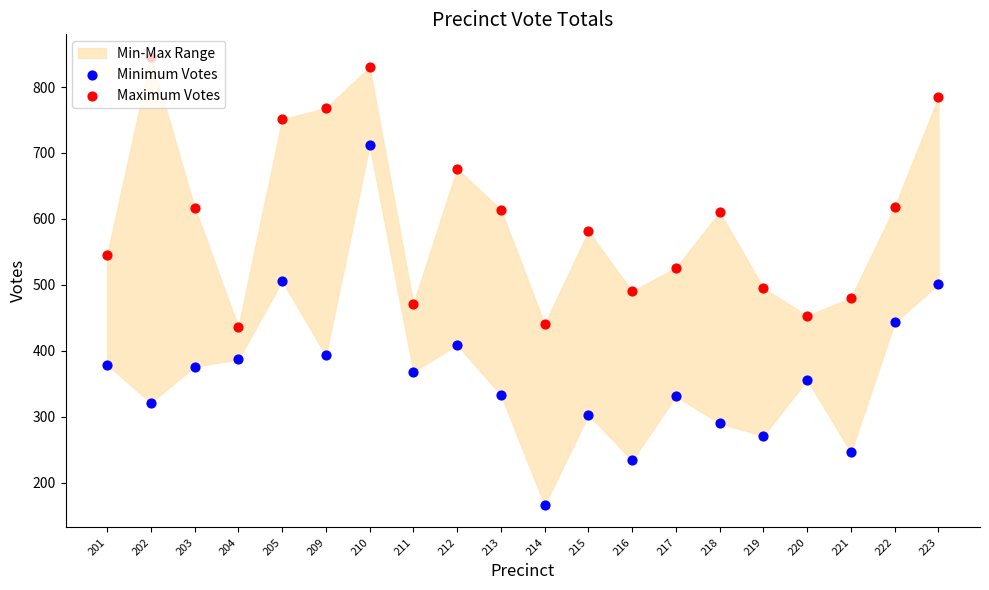

Which series has the largest total across all categories?

Maximum Votes